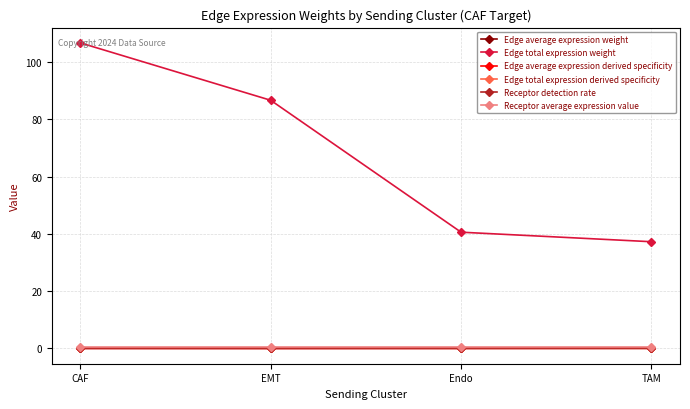

At how many categories does at least one series exceed 9?

4